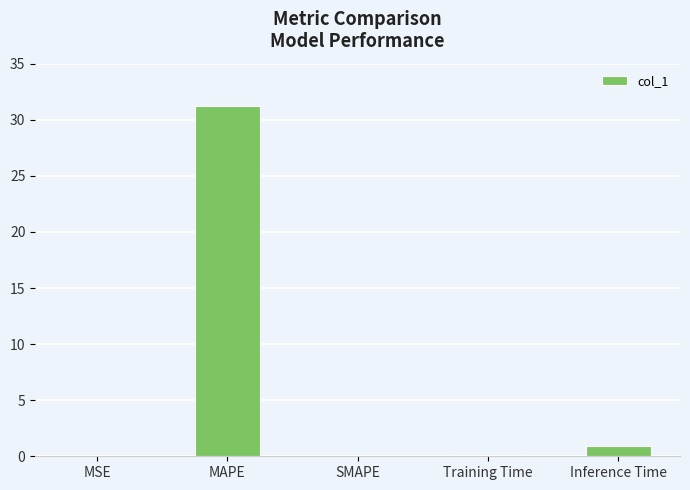

How many categories are shown in the chart?

5